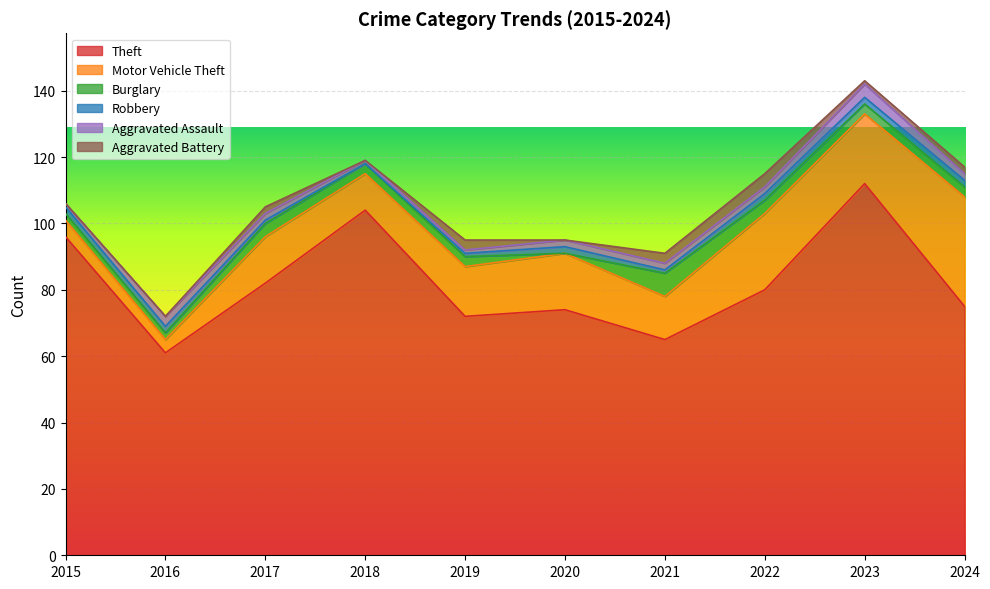

In Aggravated Assault, how many points are higher than both neighbors (excluding endpoints)?

2